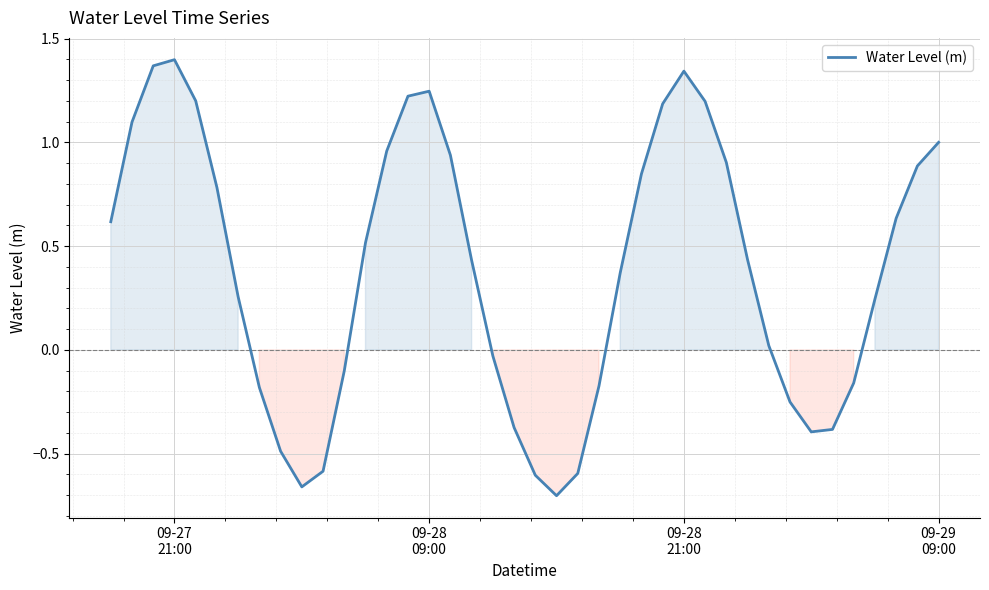

What is the difference between the maximum and minimum values?

2.1